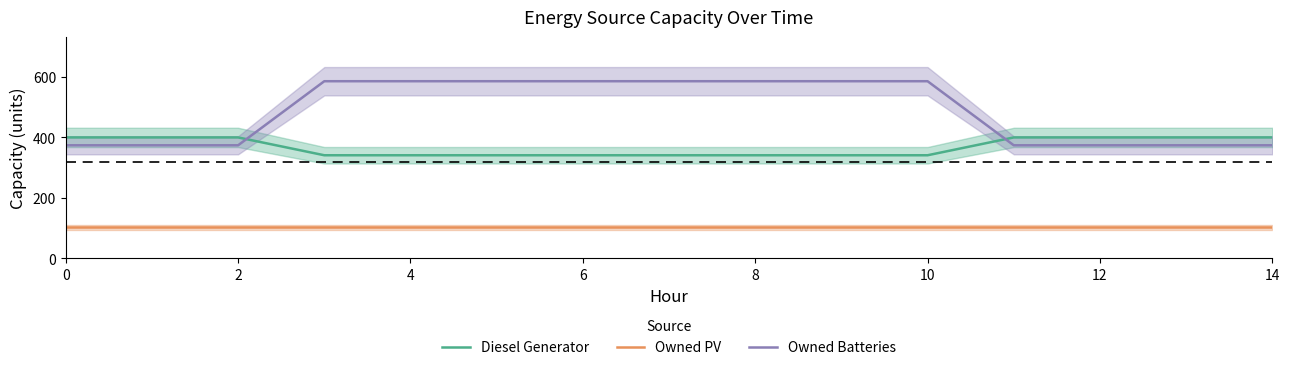

True or false: Owned Batteries has more than 0 interior local peaks.

False